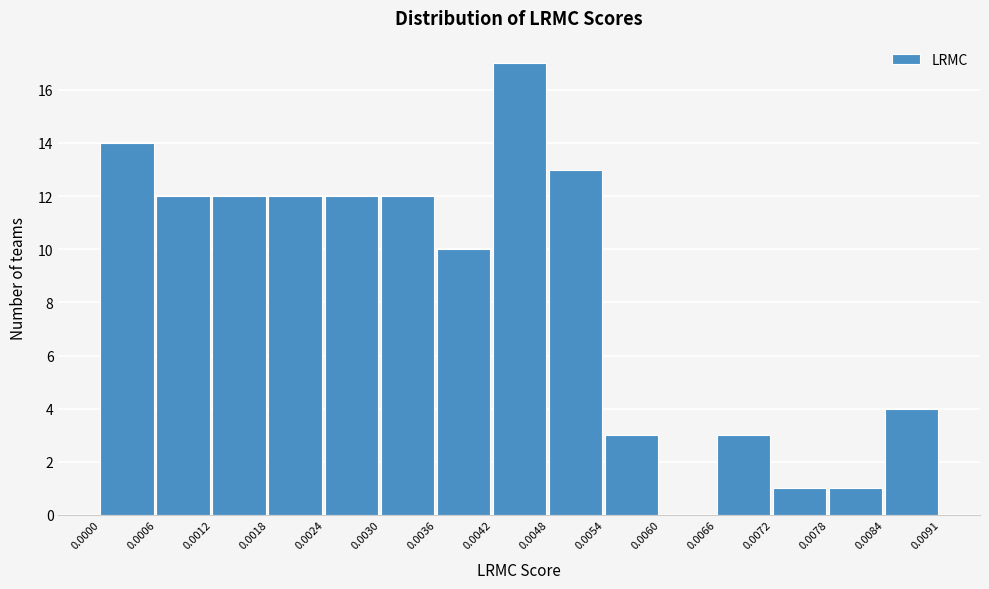

How tall is the bar that spans 0.0024 to 0.0030 on the x-axis? The values are not printed on the chart, so give them approximately, as read against the axis.

12